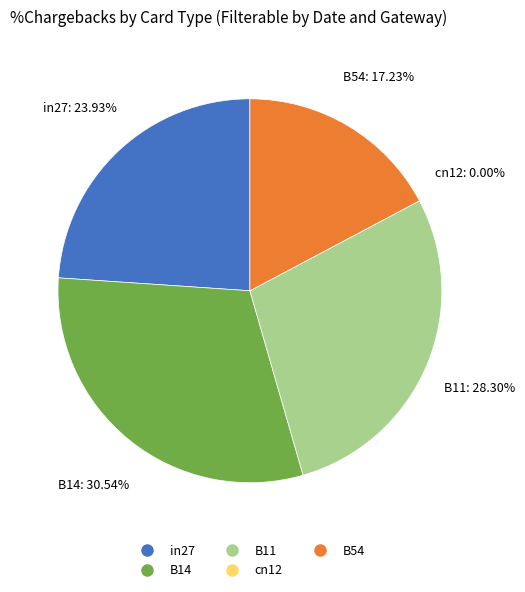

Combined, do cn12 and B54 account for over 50%?

No